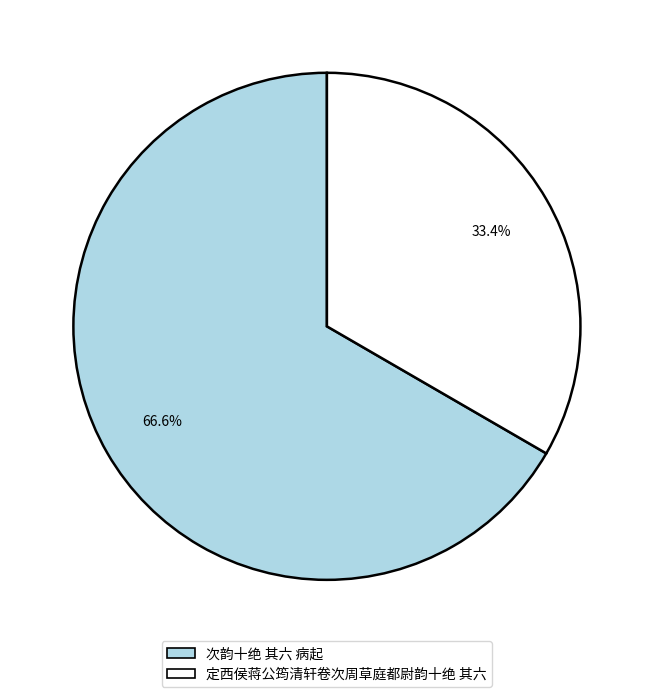

To the nearest percent, what is the average slice percentage?

50%